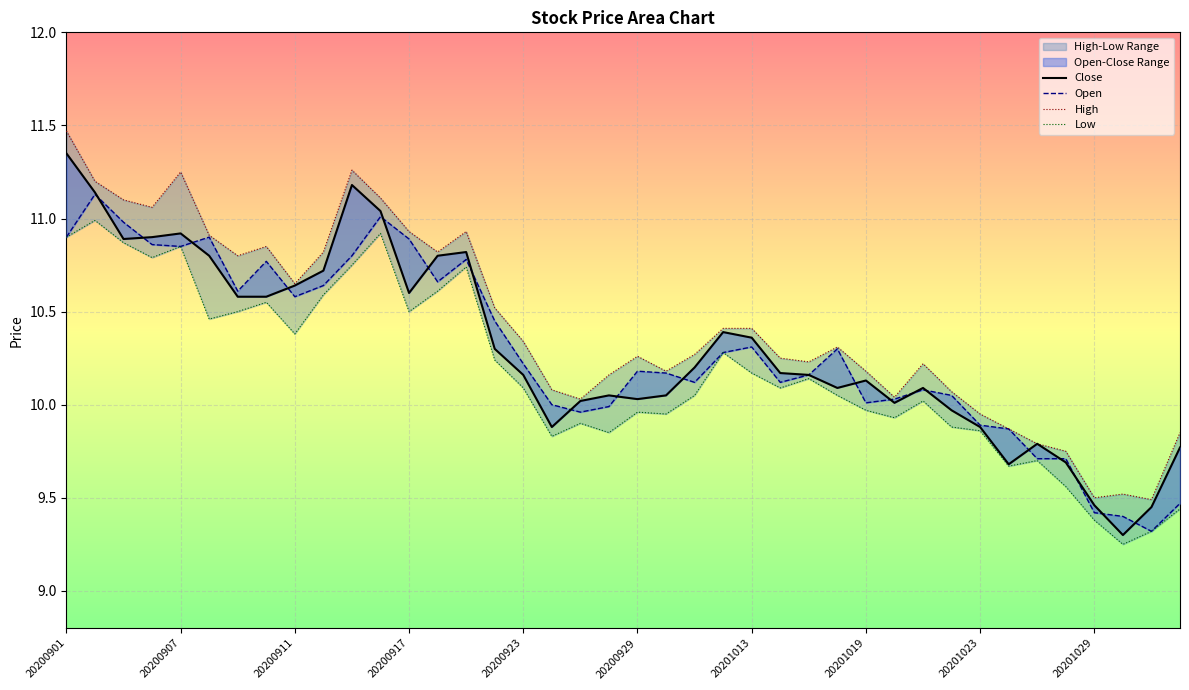

True or false: Close and Low cross at least once.

False